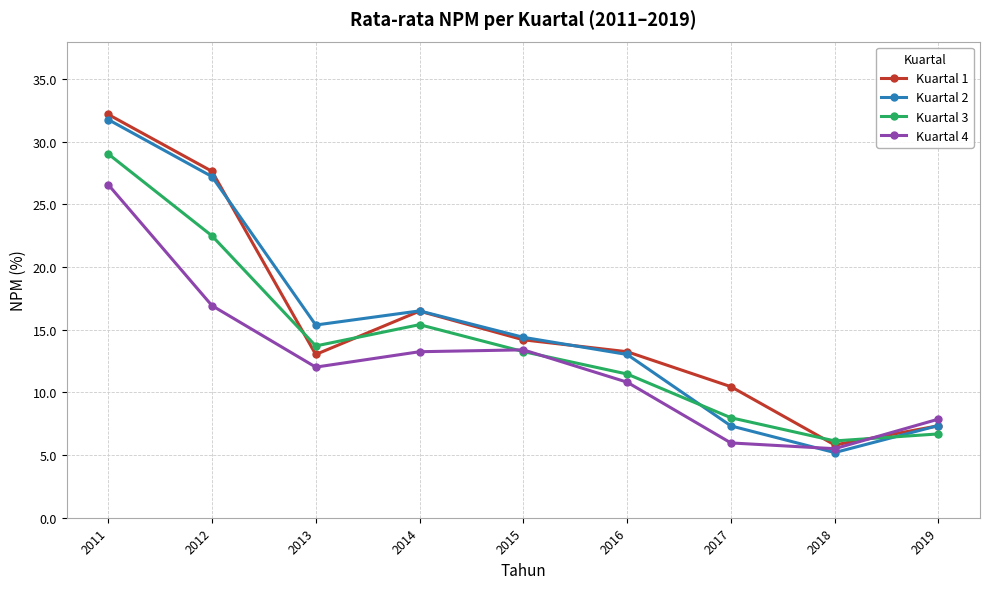

At which category does Kuartal 2 reach its first local peak?

2014